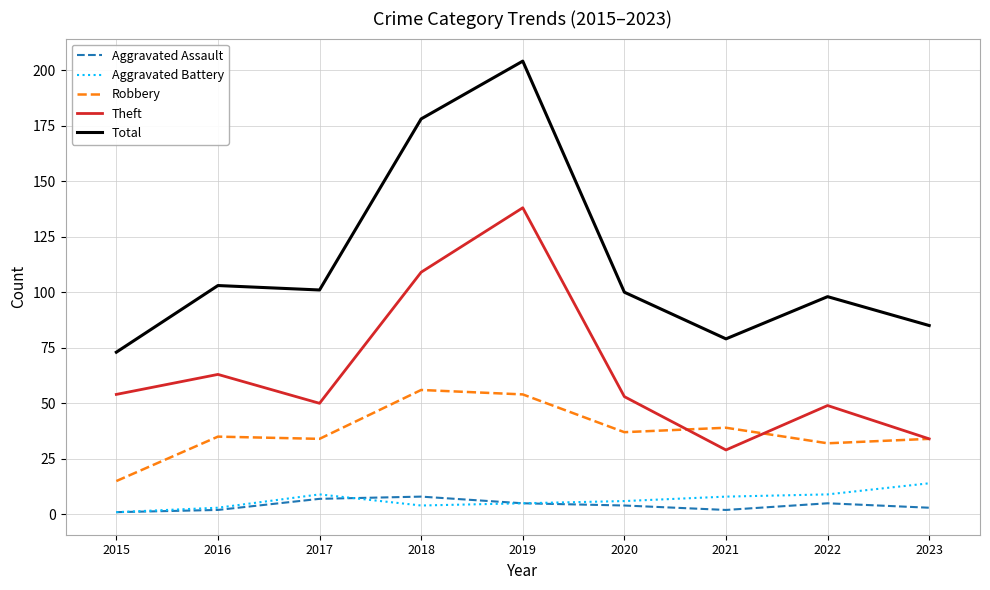

The Robbery series shows 93 at 2018. True or false?

False